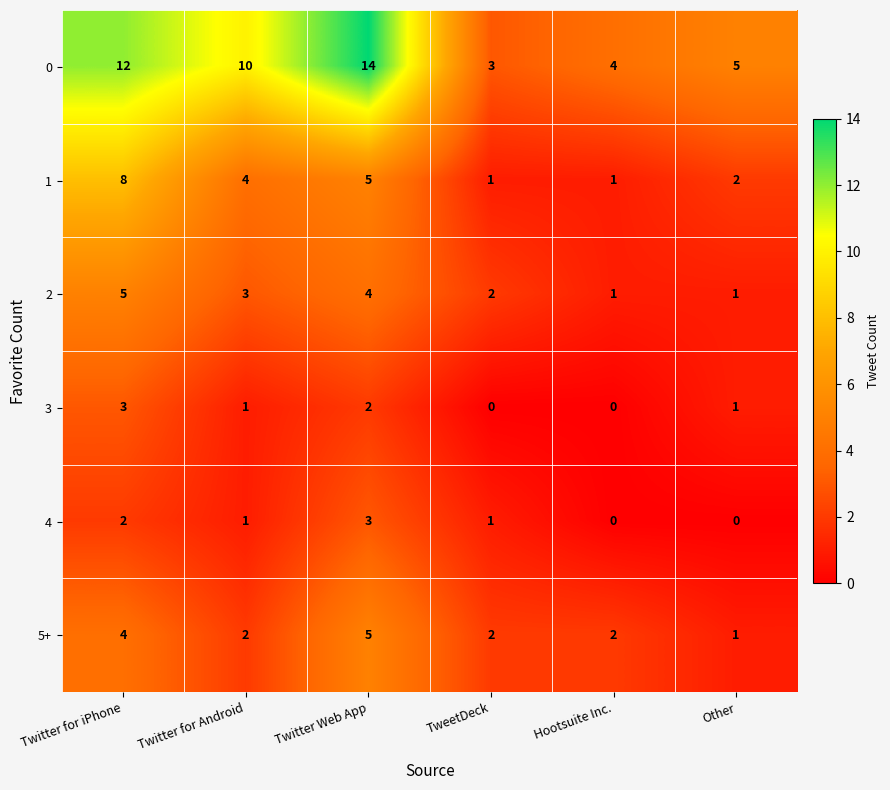

True or false: 2 has a value of 6 at Twitter Web App.

False